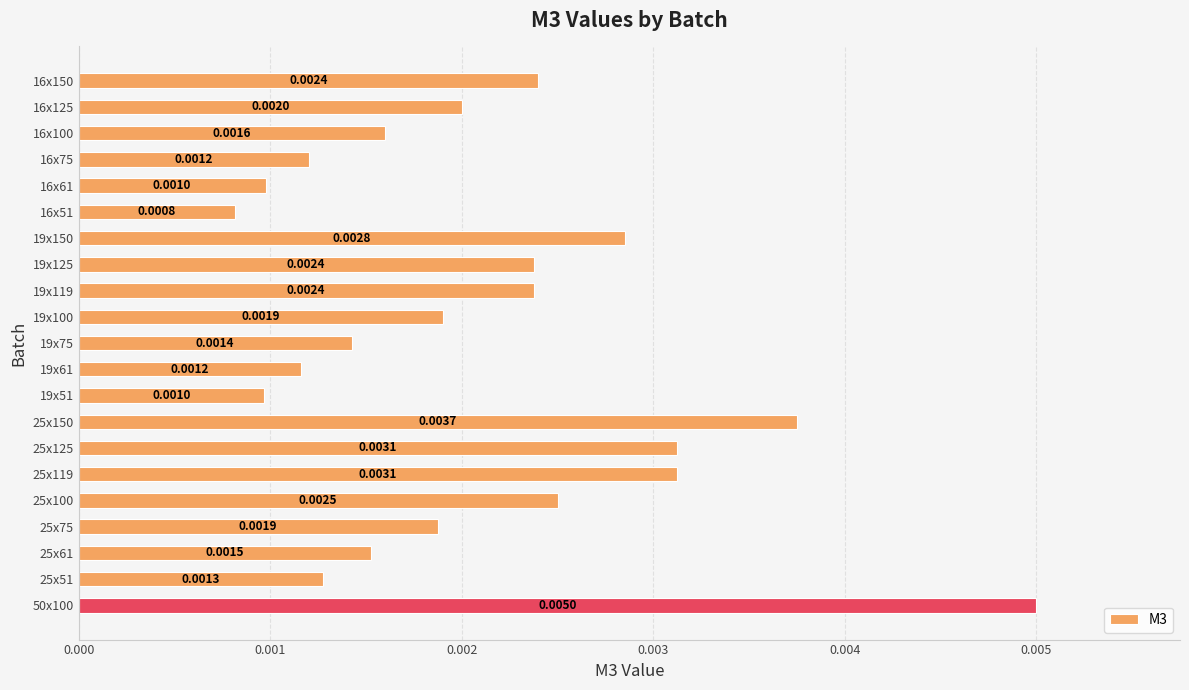

Are the bars horizontal?

Yes